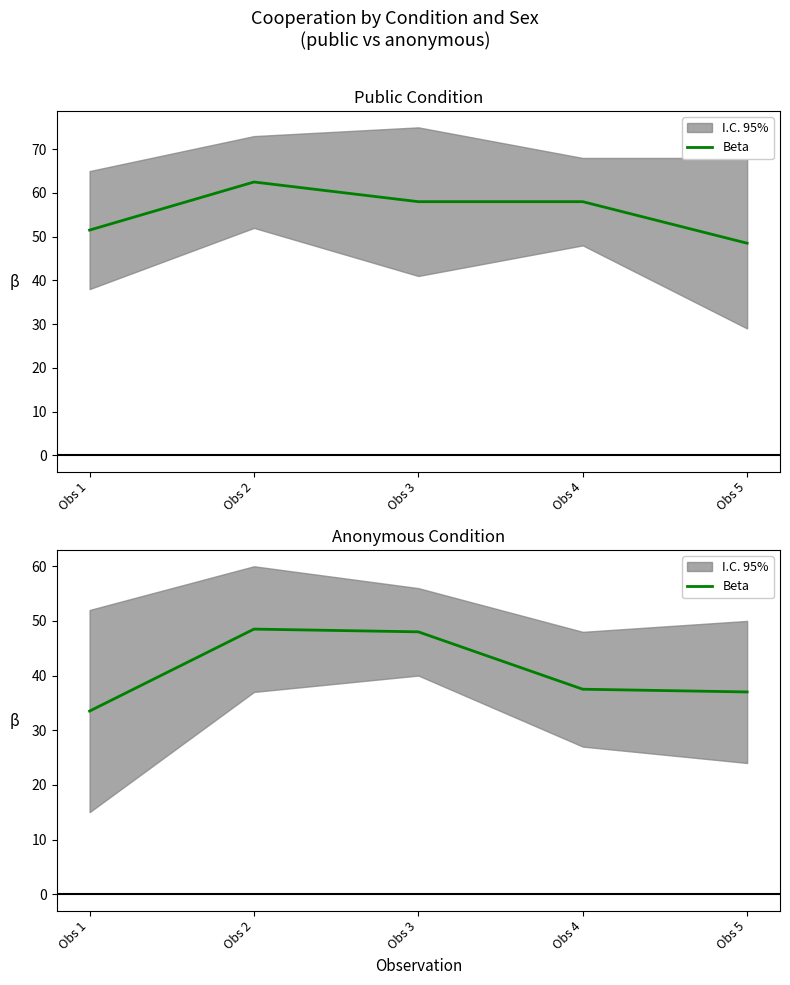

Read the value at Obs 4.

37.5